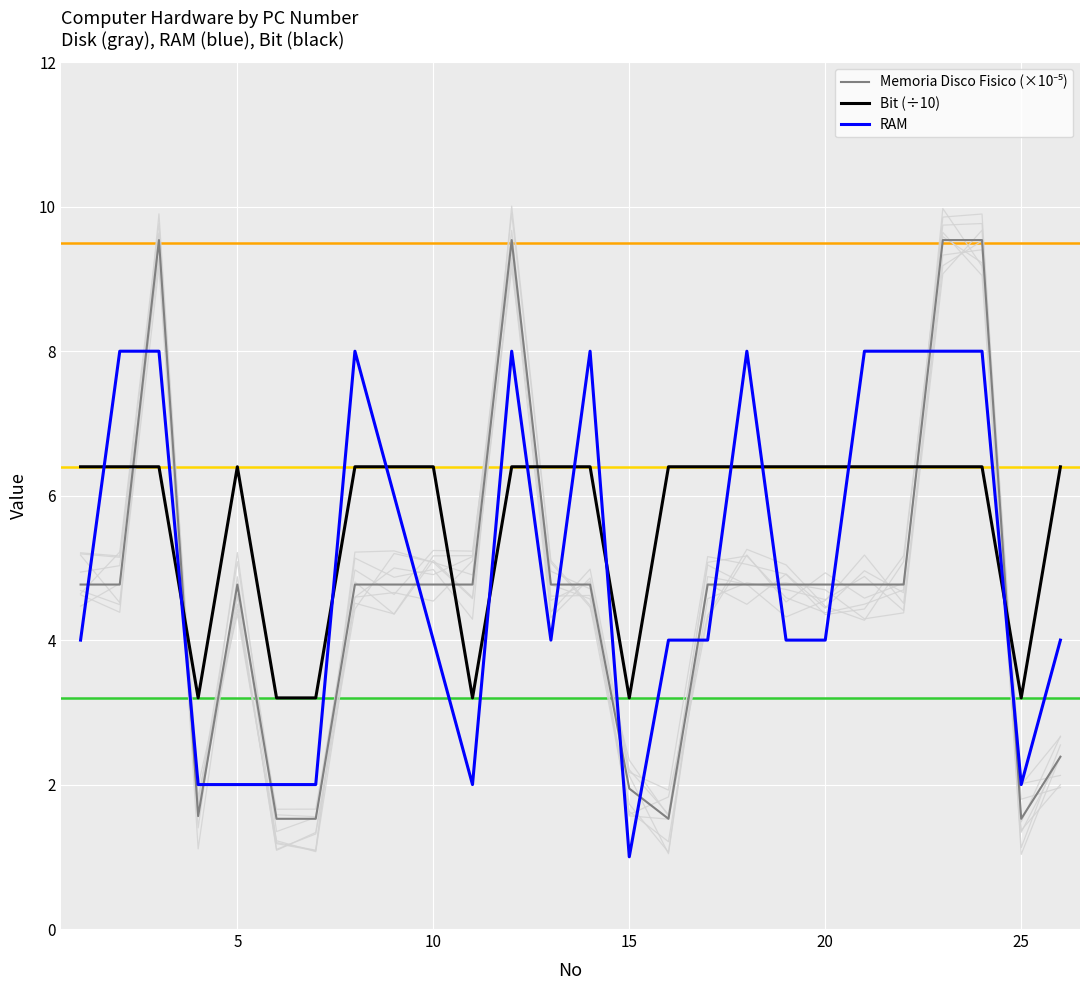

Does the chart display data point markers on the line(s)?

No